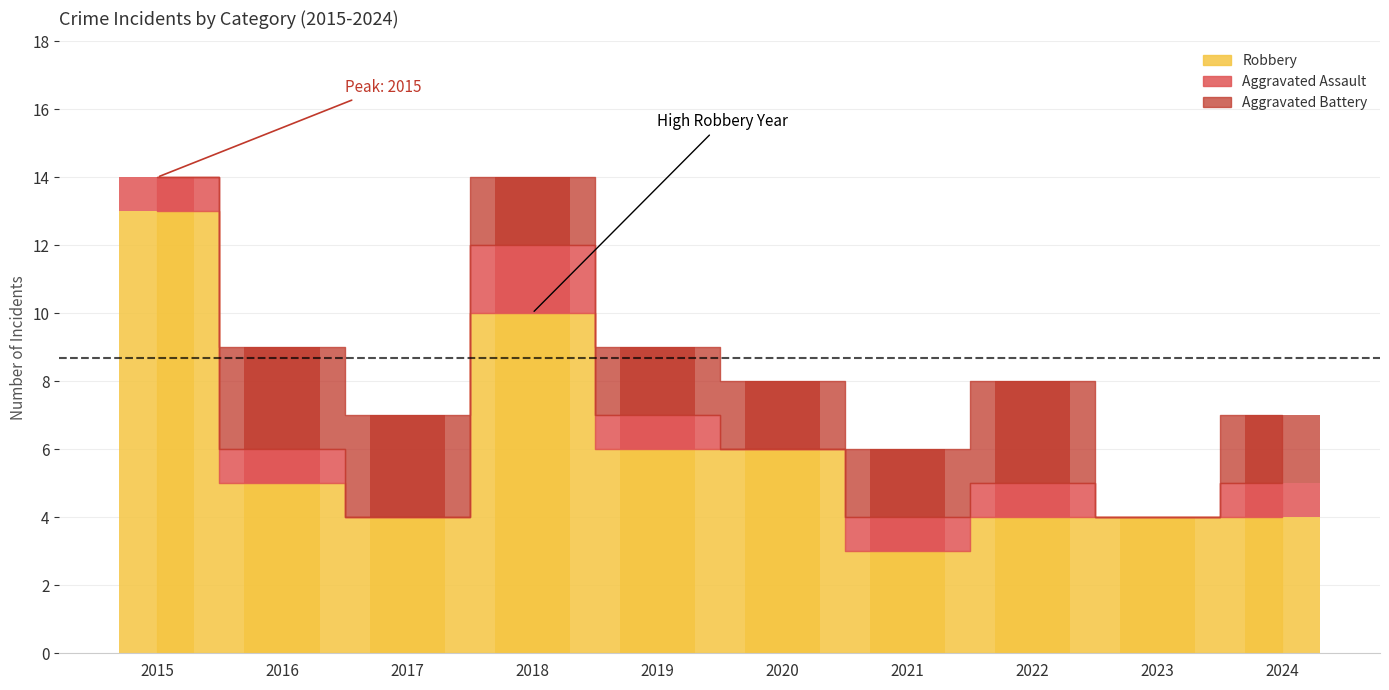

At which label is Aggravated Assault closest to 1?

2015